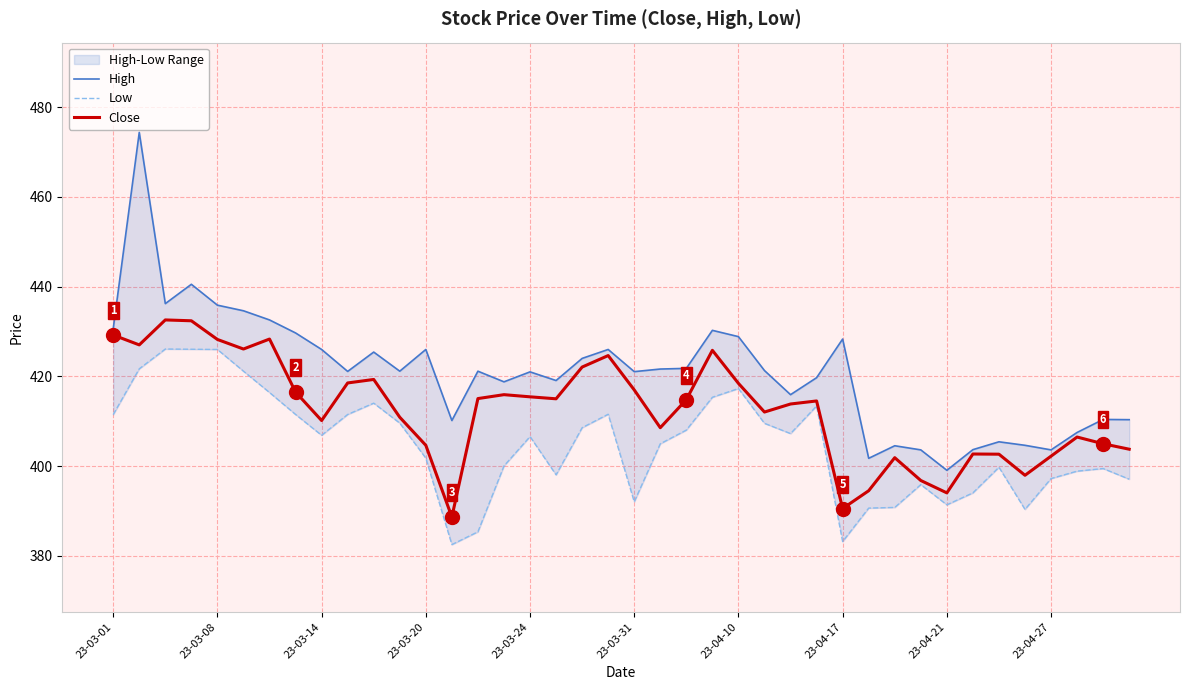

How many categories are shown in the chart?

40